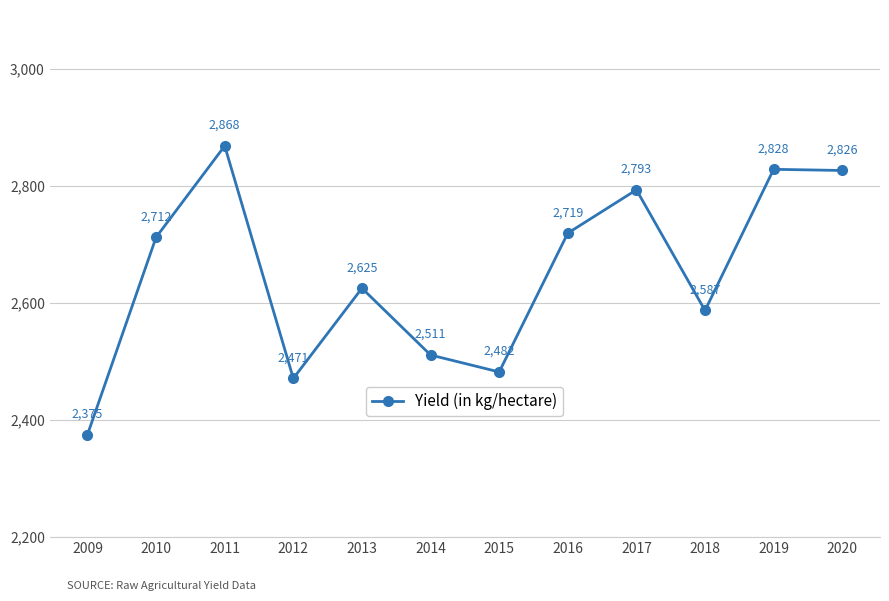

Where is the first local minimum?

2012